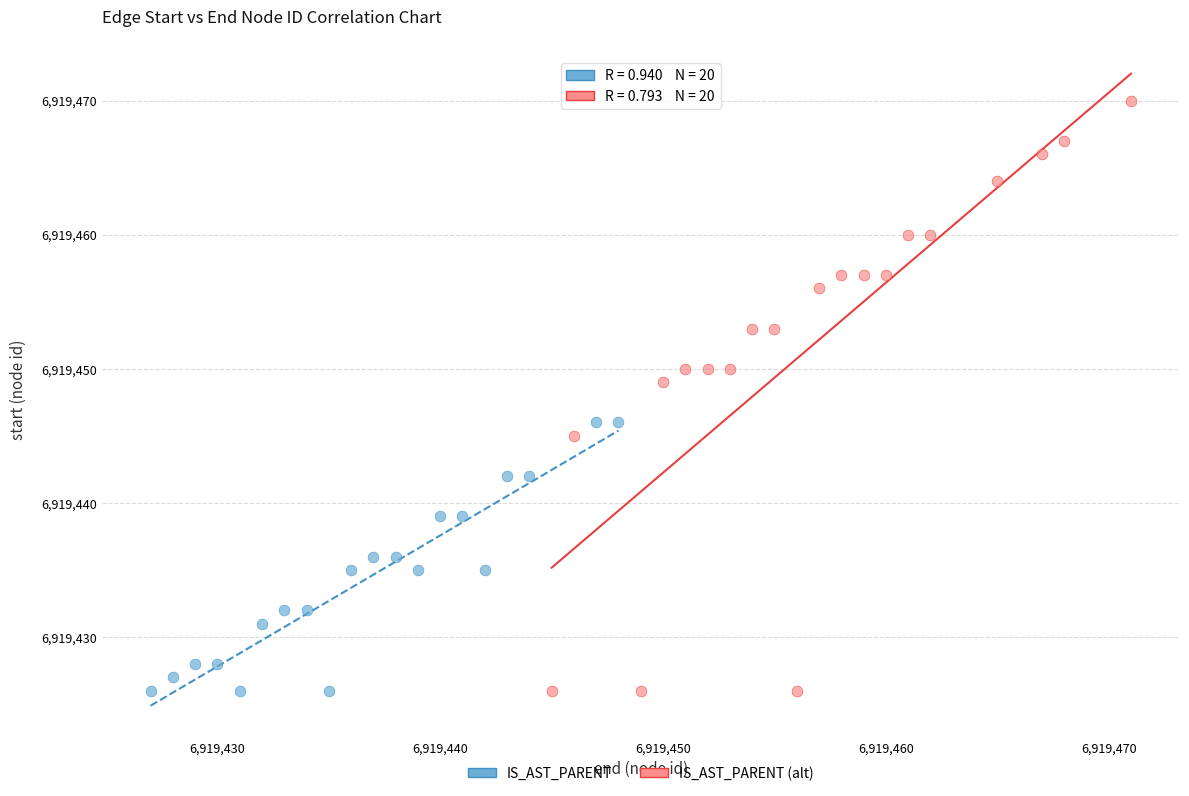

Which series contains the highest Y value?

IS_AST_PARENT (alt)